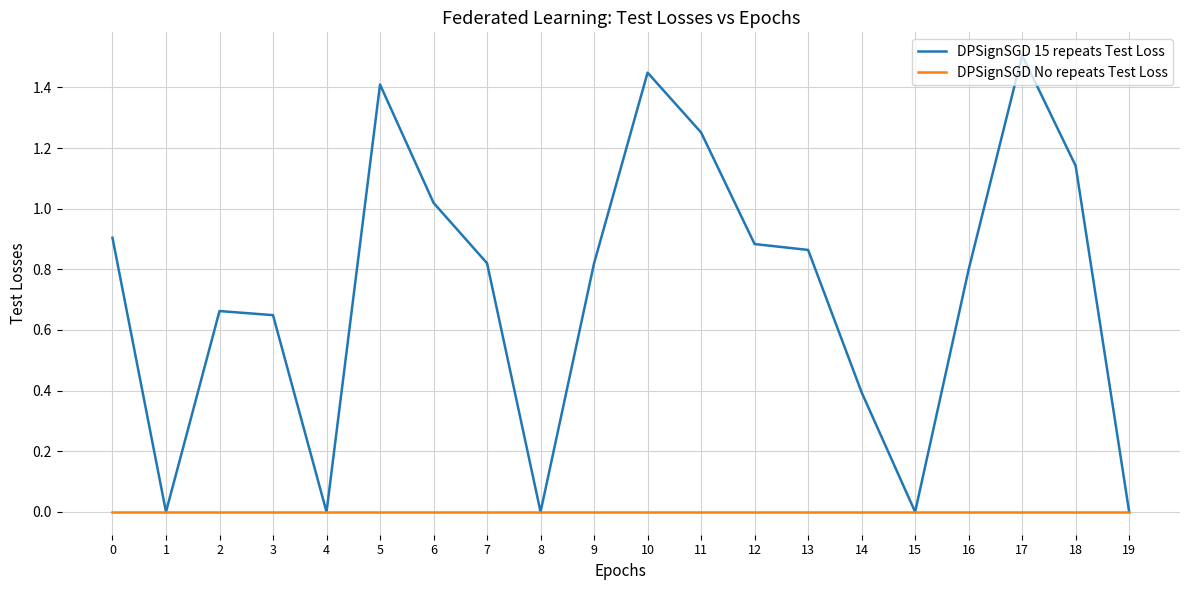

Is the value of DPSignSGD No repeats Test Loss at 15 greater than the value of DPSignSGD 15 repeats Test Loss at 12?

No